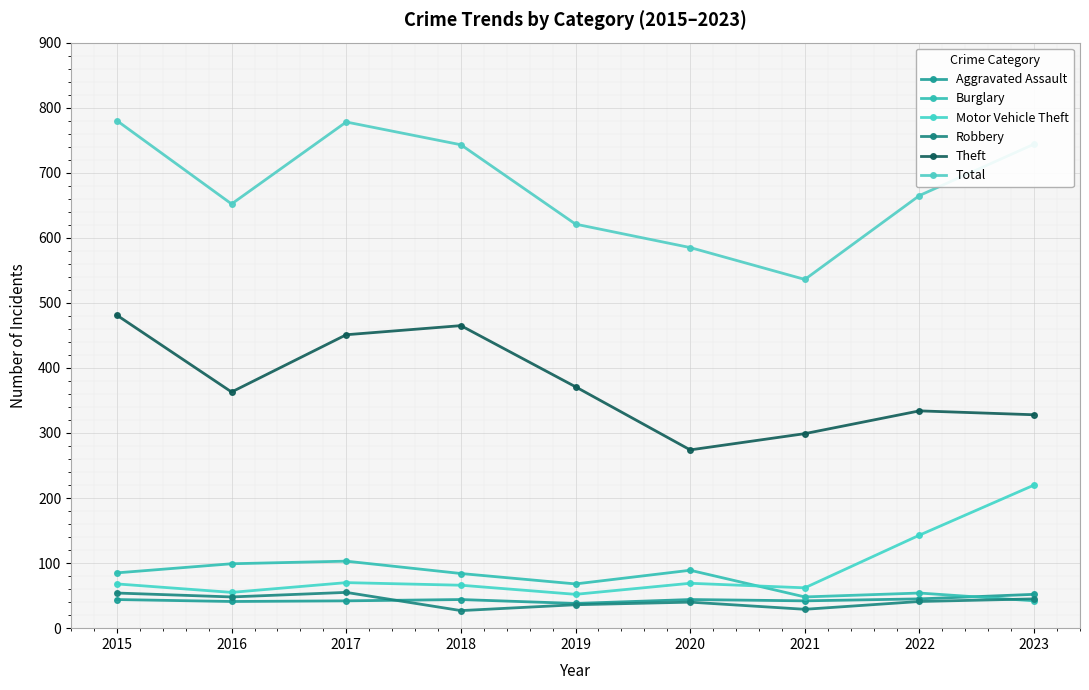

How many data points in Burglary are less than 84?

4